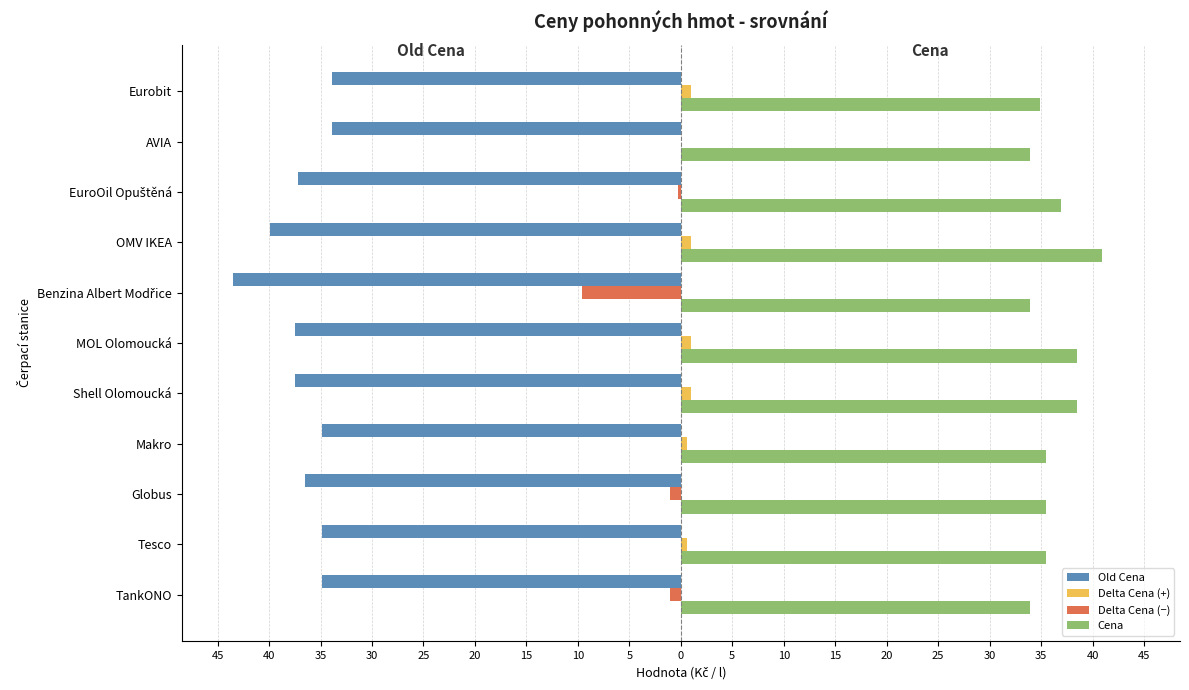

What are all the series names shown in the legend?

Old Cena, Delta Cena (+), Delta Cena (−), Cena